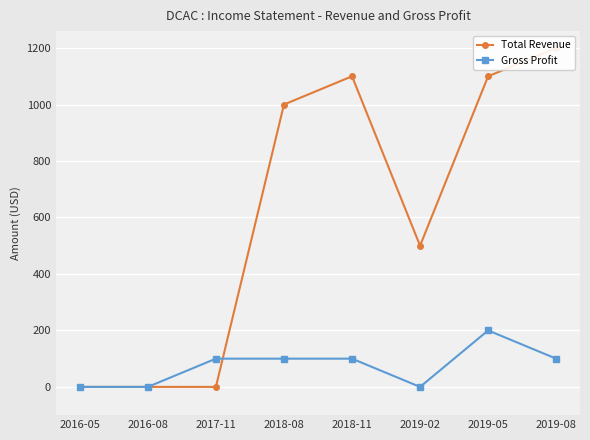

True or false: Total Revenue and Gross Profit cross at least once.

True